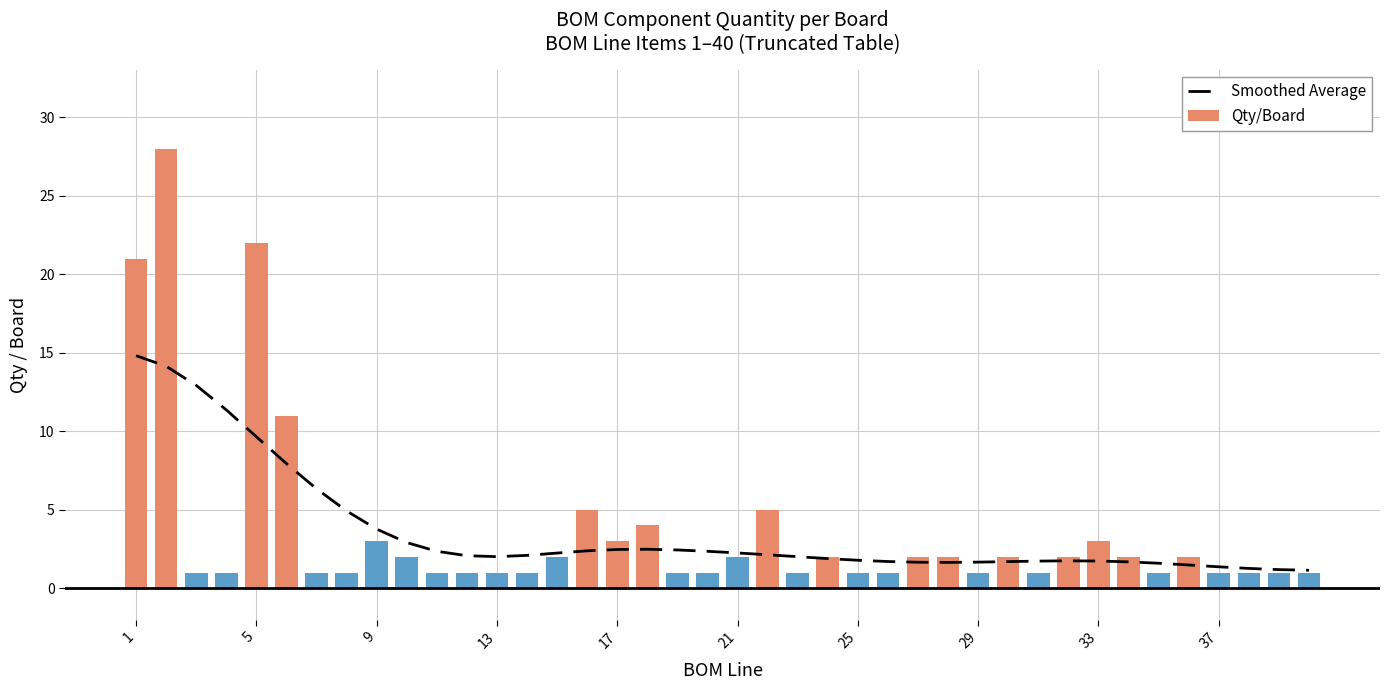

What is the difference between the maximum and second lowest values in the Qty/Board series?

27